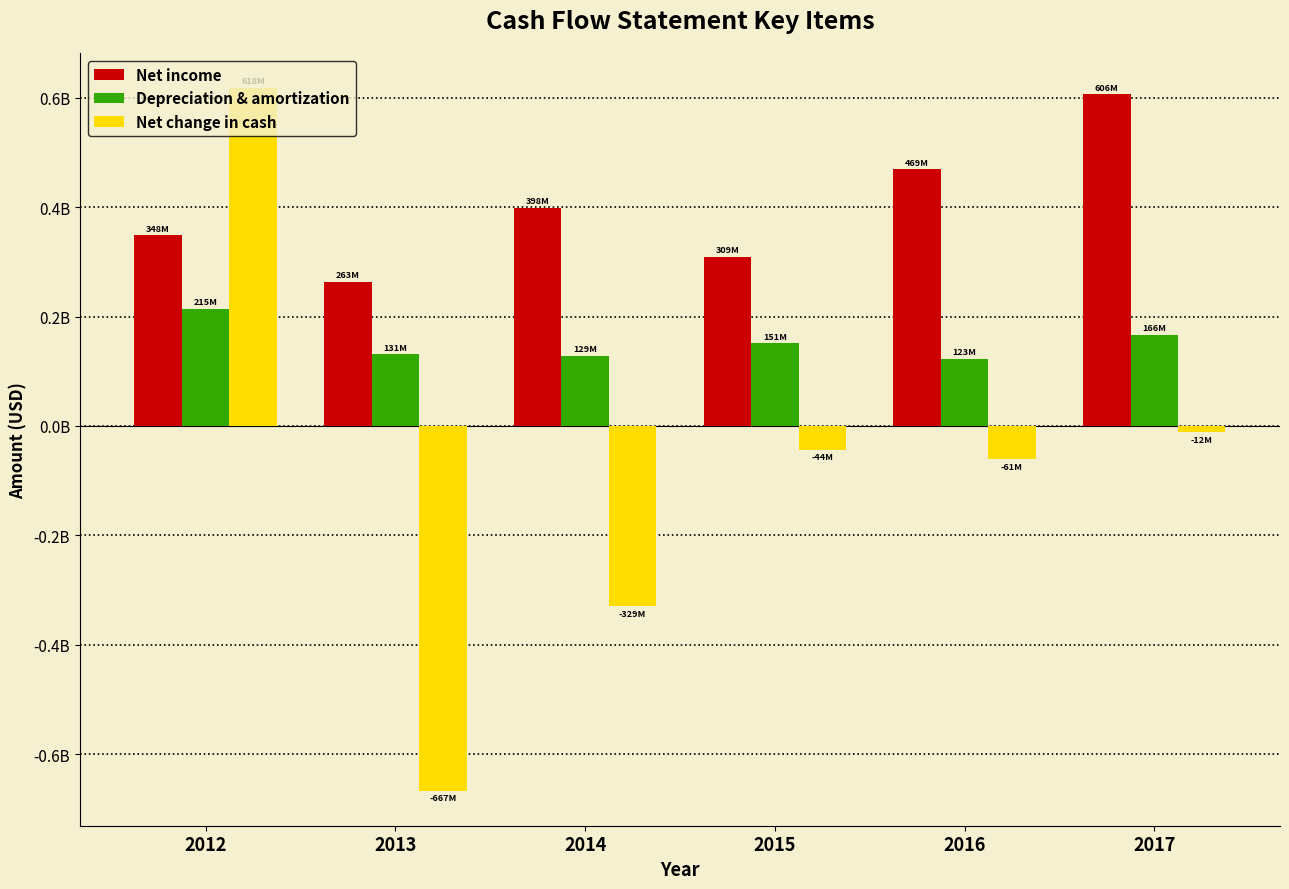

Does the chart contain stacked bars?

No